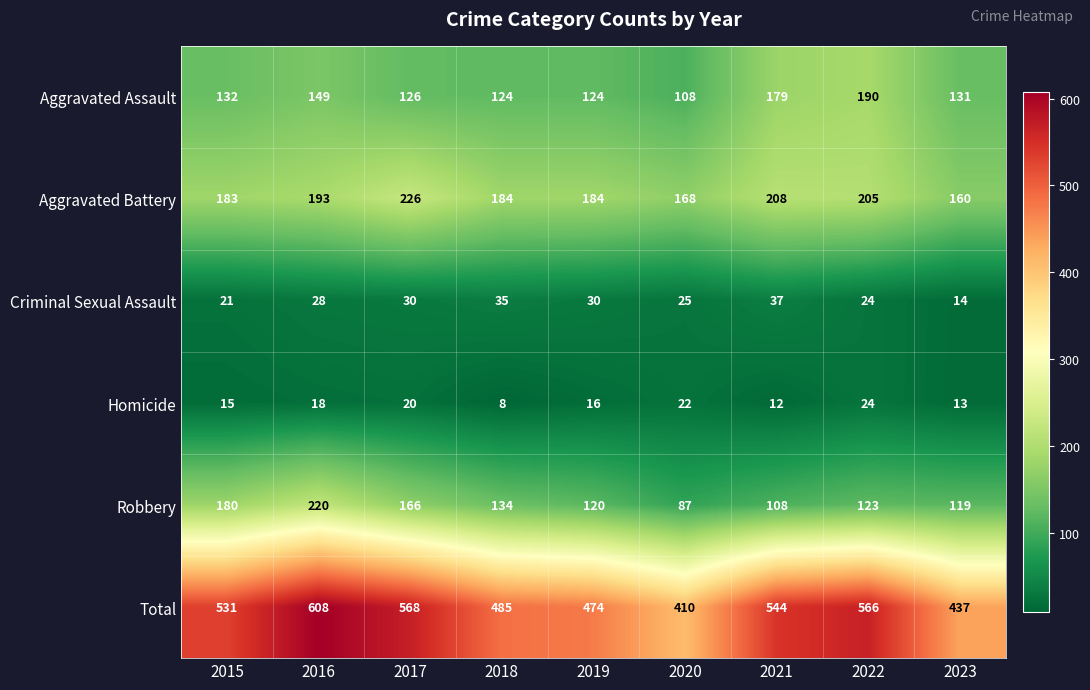

What is the difference between the maximum and minimum values in the Homicide series?

16